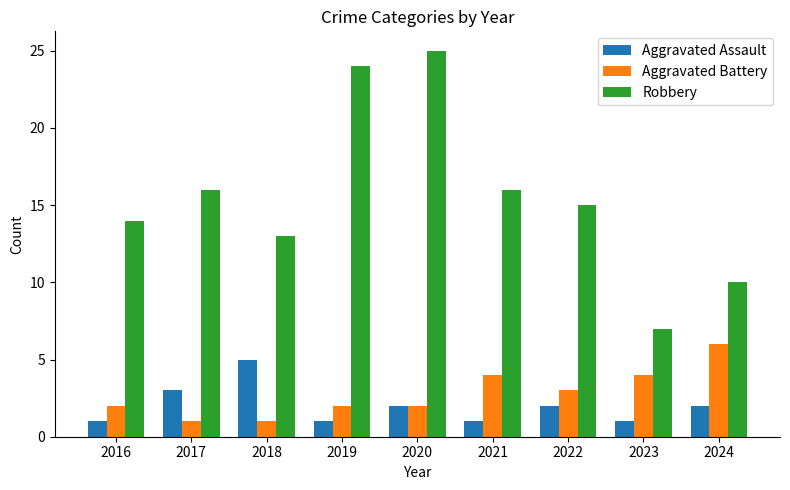

How many bars are there in total?

27